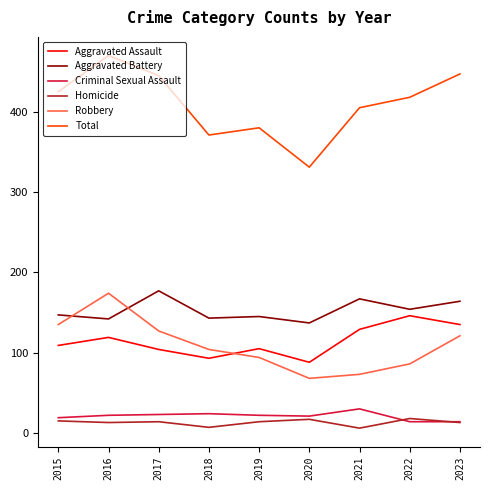

True or false: Total has a value of 380 at 2019.

True